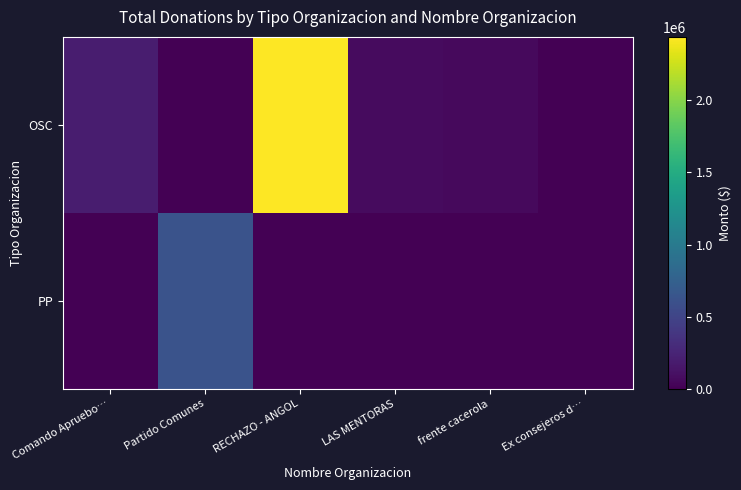

Reading left to right, what are all the values shown in this chart?

OSC: Comando Apruebo…=191000	Partido Comunes=0	RECHAZO - ANGOL=2440000	LAS MENTORAS=70000	frente cacerola=65000	Ex consejeros d…=0
PP: Comando Apruebo…=0	Partido Comunes=625000	RECHAZO - ANGOL=0	LAS MENTORAS=0	frente cacerola=0	Ex consejeros d…=0